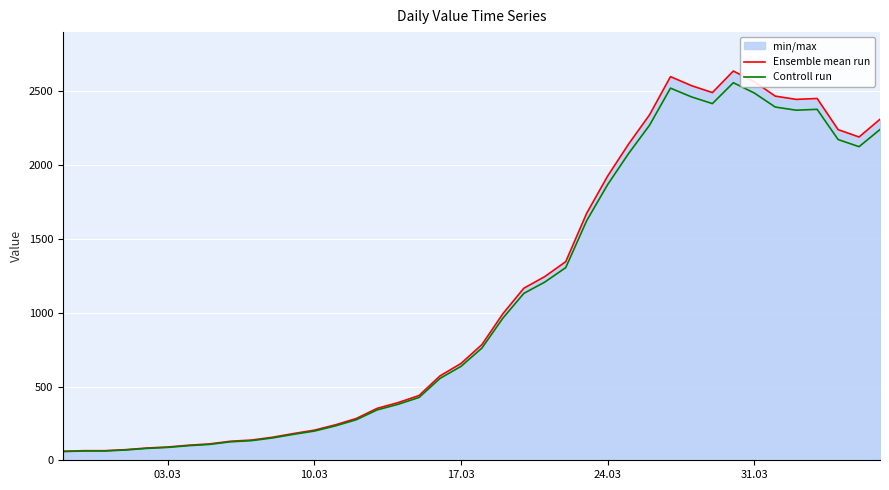

How many data points in Controll run are less than 760?

20